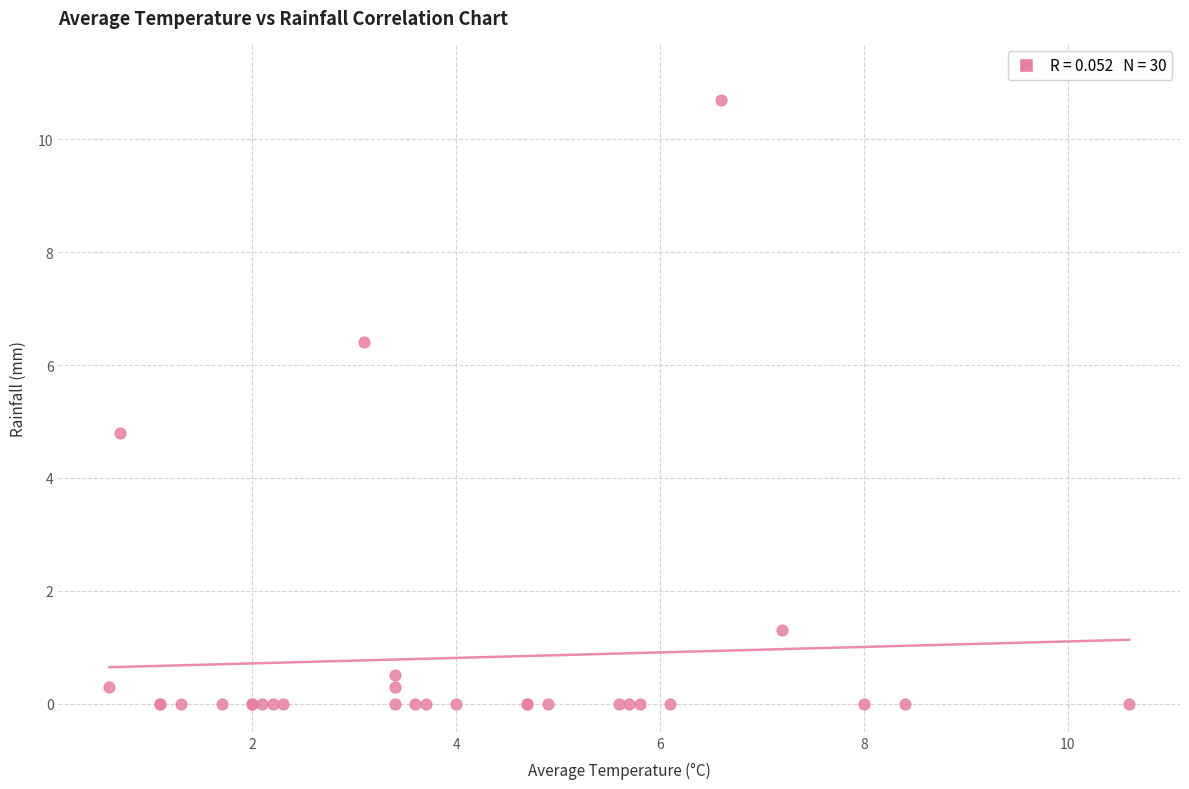

What Y value in the scatter plot is closest to 5?

4.8